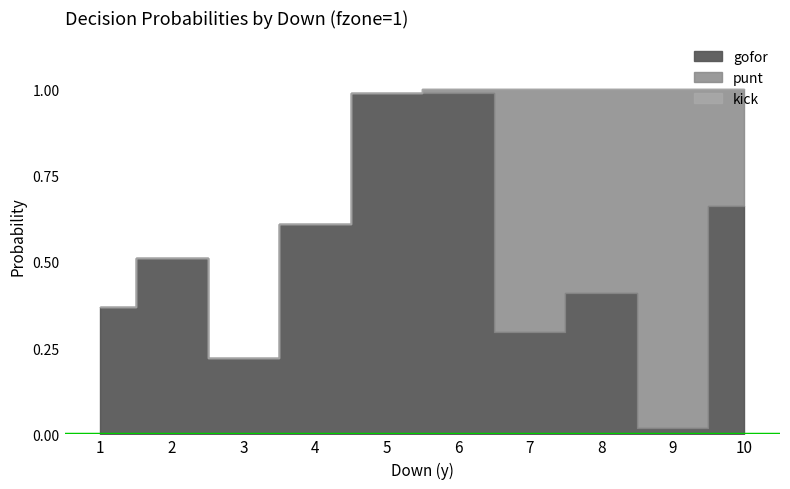

Which series has the largest total across all categories?

gofor